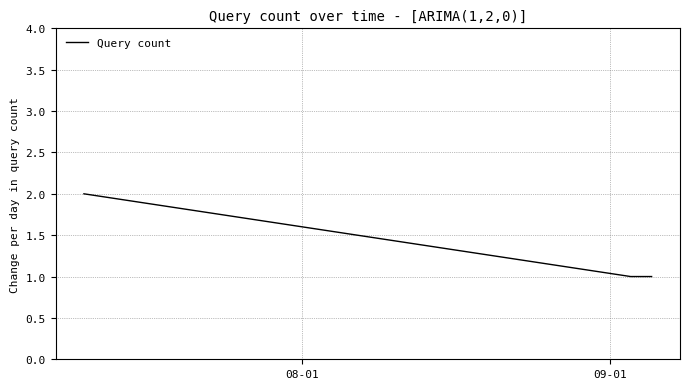

What is the sum of all values?

4